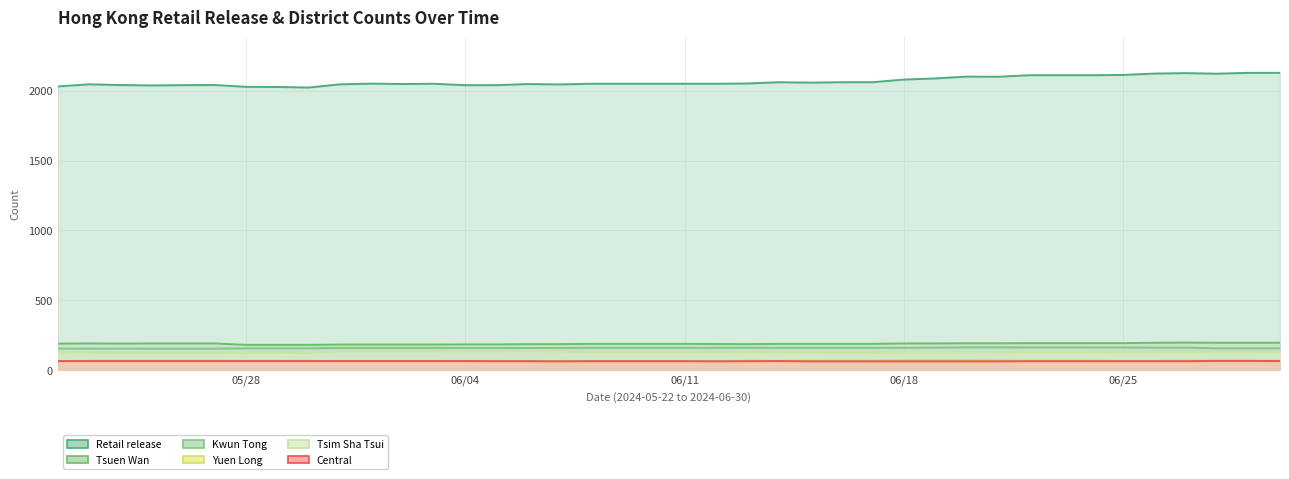

List the labels in order of Kwun Tong value, largest first.

2024-06-20, 2024-06-21, 2024-06-22, 2024-06-23, 2024-06-24, 2024-06-25, 2024-06-19, 2024-06-26, 2024-06-27, 2024-06-08, 2024-06-09, 2024-06-10, 2024-06-11, 2024-06-12, 2024-06-13, 2024-06-14, 2024-06-15, 2024-06-16, 2024-06-17, 2024-06-18, 2024-05-31, 2024-06-01, 2024-06-02, 2024-06-03, 2024-06-07, 2024-06-04, 2024-06-05, 2024-06-06, 2024-05-28, 2024-05-29, 2024-05-30, 2024-06-28, 2024-06-29, 2024-06-30, 2024-05-22, 2024-05-23, 2024-05-24, 2024-05-25, 2024-05-26, 2024-05-27